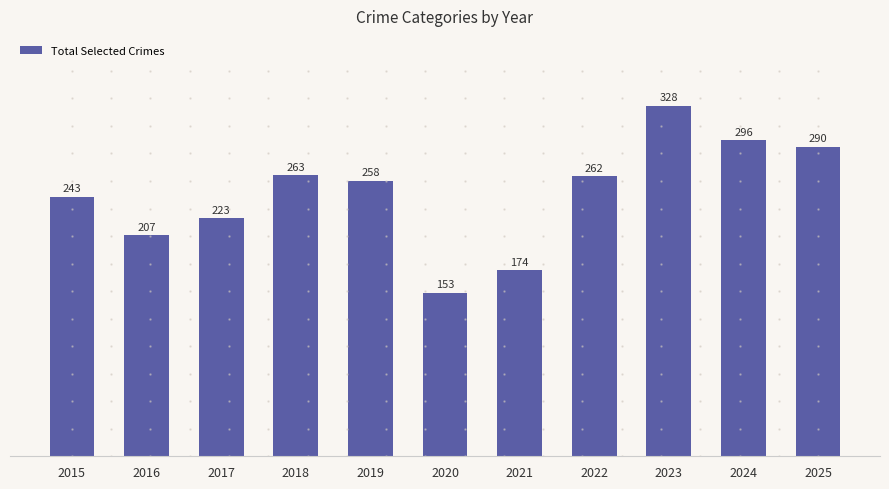

Where does the data first go above 258?

2018